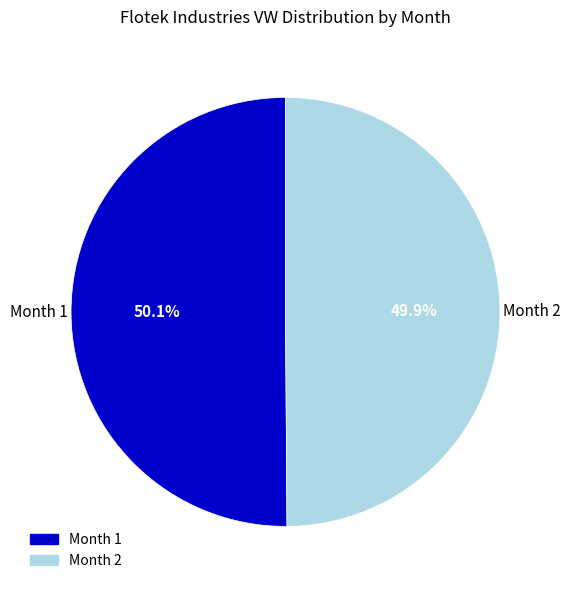

Is there a majority slice in this chart?

Yes